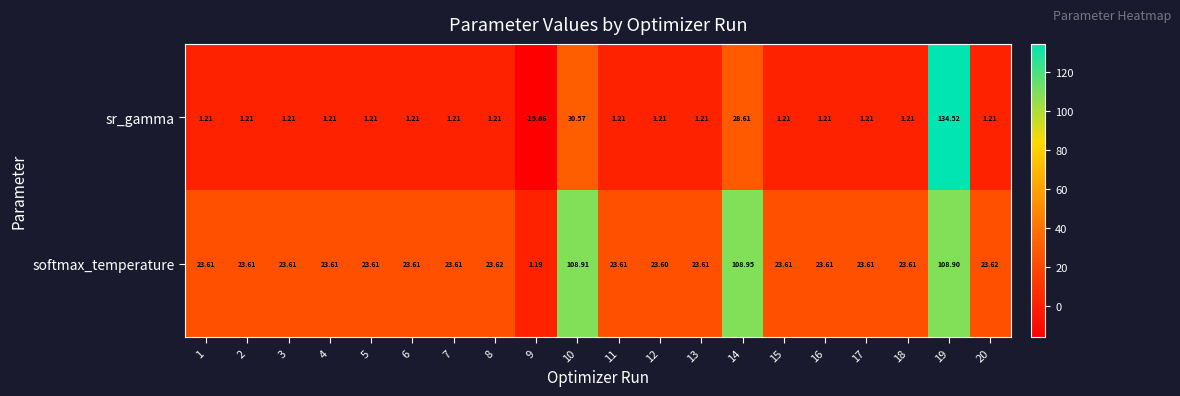

List the series in order of their overall mean, highest first.

softmax_temperature, sr_gamma